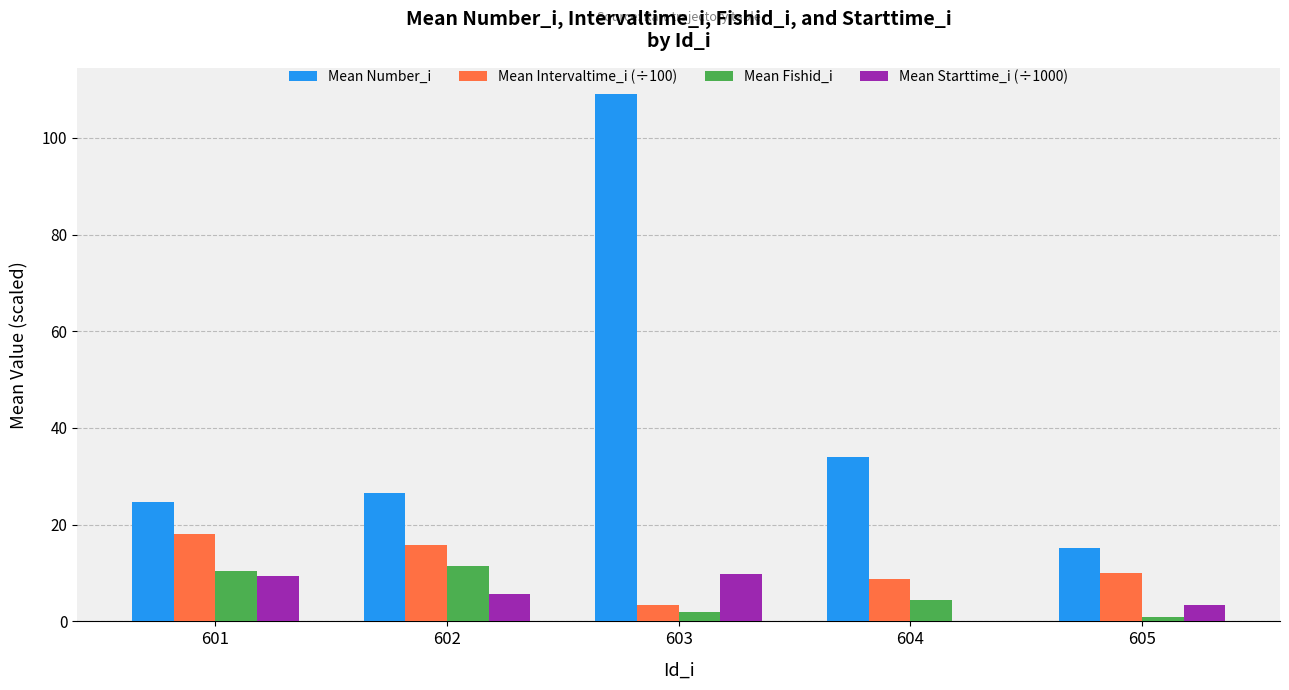

Which series has the largest total across all categories?

Mean Number_i